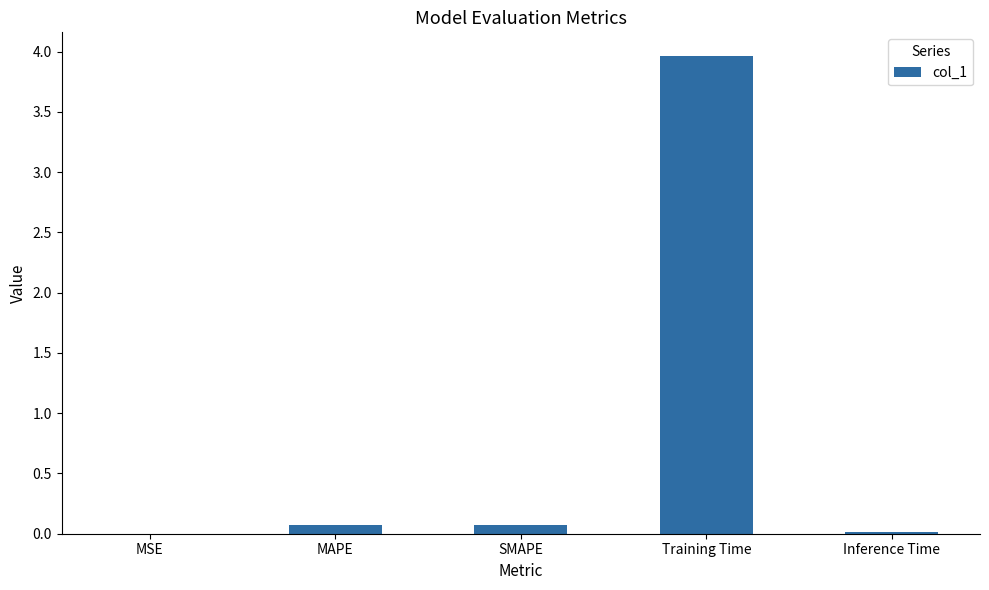

The chart shows a value of 0.1 at SMAPE. True or false?

True